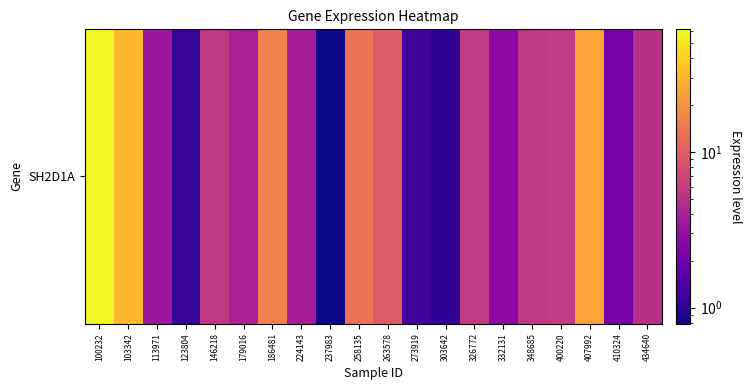

How many categories are shown in the chart?

20